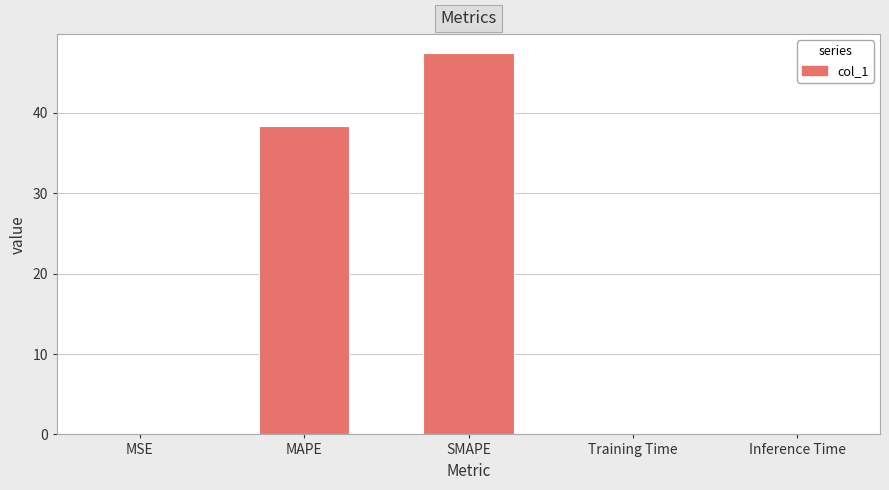

What is the sum of all values?

85.9